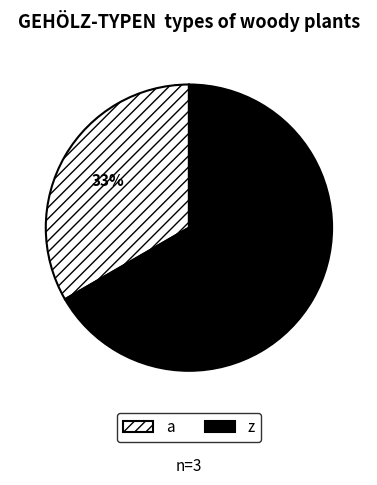

Approximately how many times larger is the value at a compared to z?

0.5